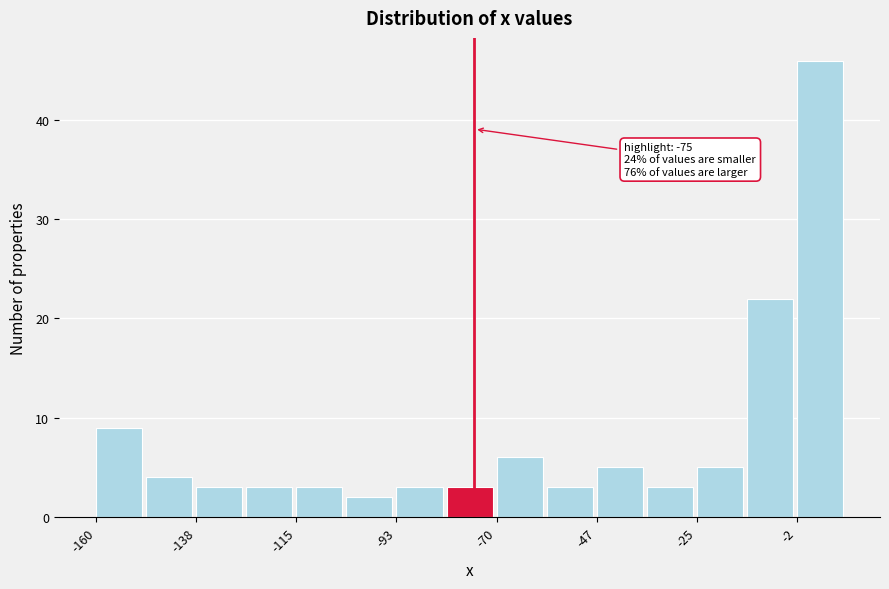

Around what value on the x-axis is the tallest bar? Give the approximate position of its centre, as read against the axis.

5